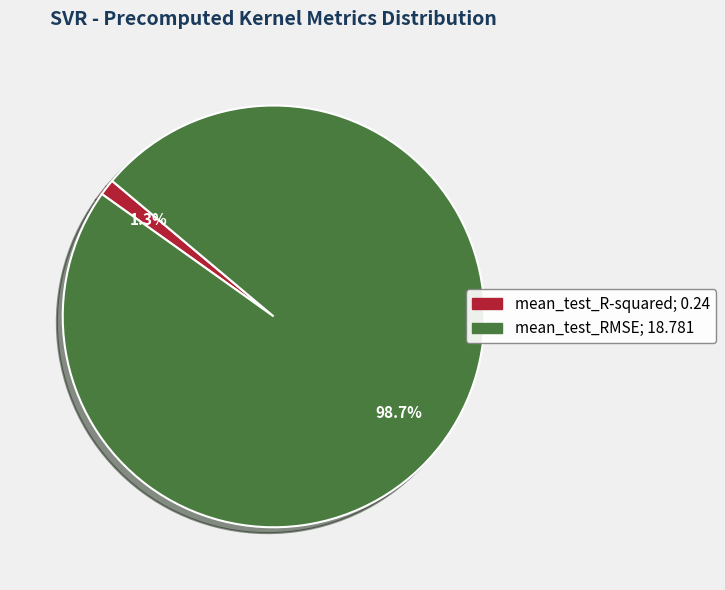

Does mean_test_R-squared represent more than half of the total?

No